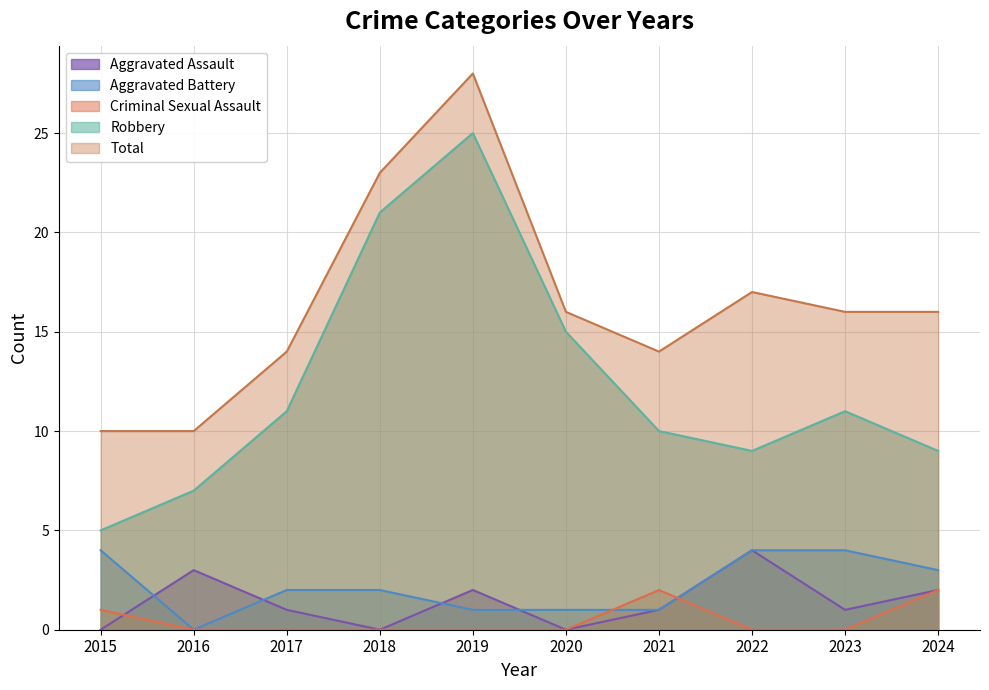

How many interior local valleys does the Total series have?

1